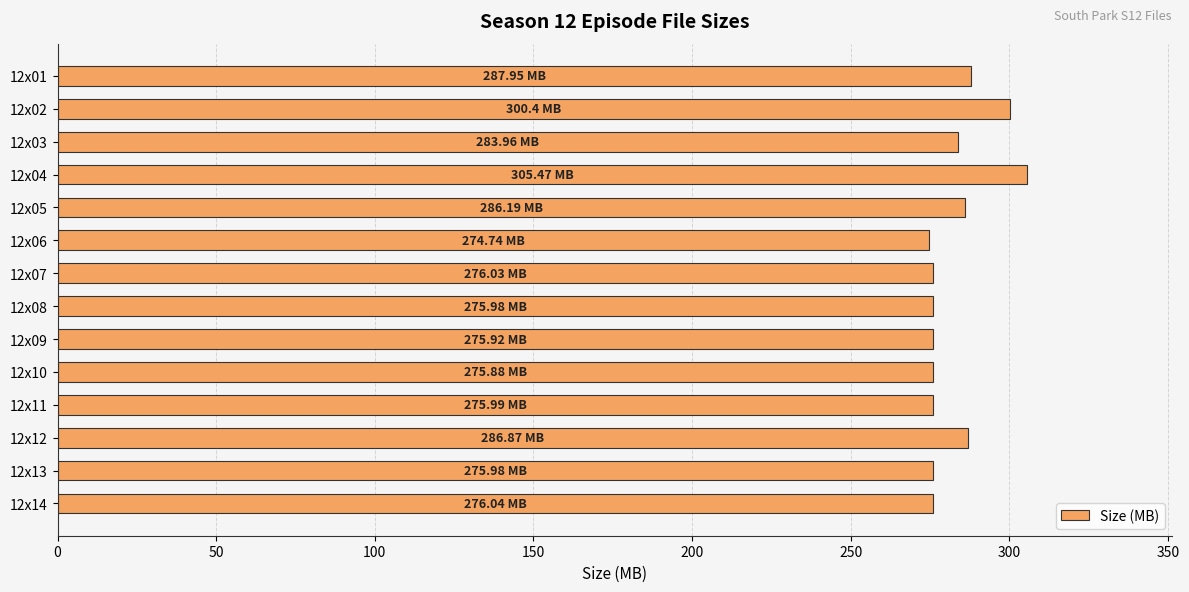

What is the sum of the values at 12x11 and 12x08?

552.0